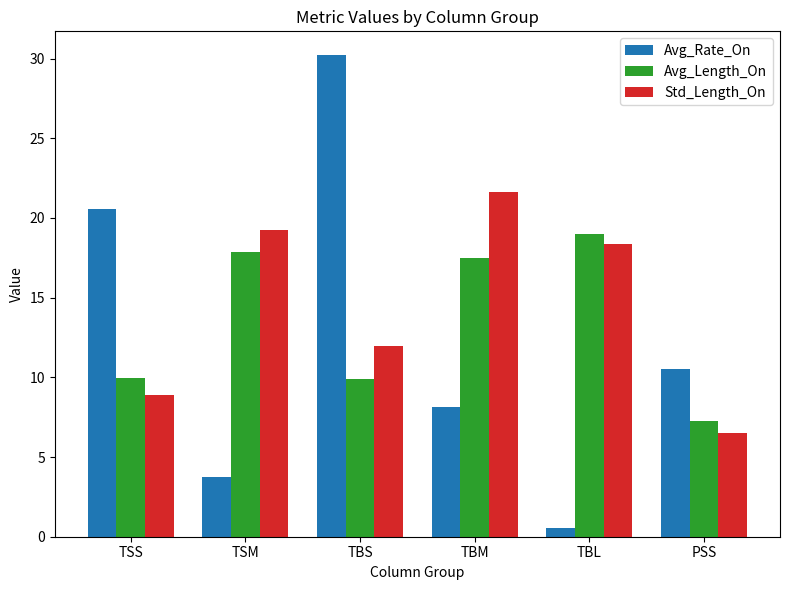

What is the value of the Avg_Length_On bar at the 3rd from the left?

9.9